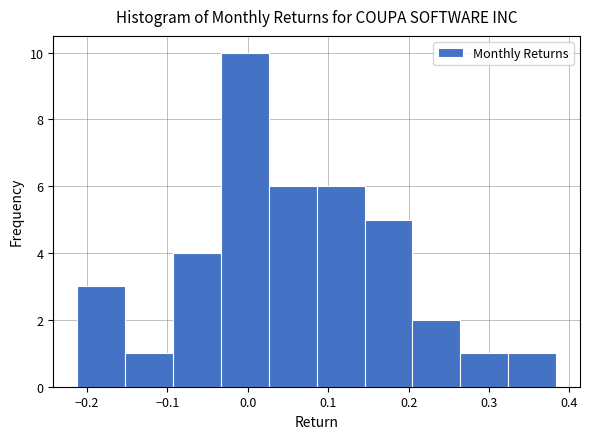

Reading left to right, transcribe this chart: for each bar, give the range it covers on the x-axis and its height. Neither the bar edges nor the heights are printed on the chart, so give them approximately, as read against the axes.

-0.21 to -0.15: 3
-0.15 to -0.09: 1
-0.09 to -0.03: 4
-0.03 to 0.03: 10
0.03 to 0.09: 6
0.09 to 0.15: 6
0.15 to 0.20: 5
0.20 to 0.26: 2
0.26 to 0.32: 1
0.32 to 0.38: 1